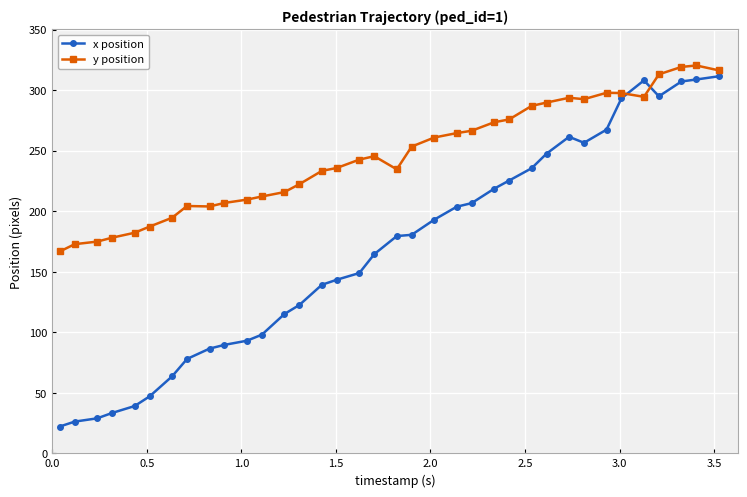

True or false: y position has more than 1 points higher than both neighbors.

True